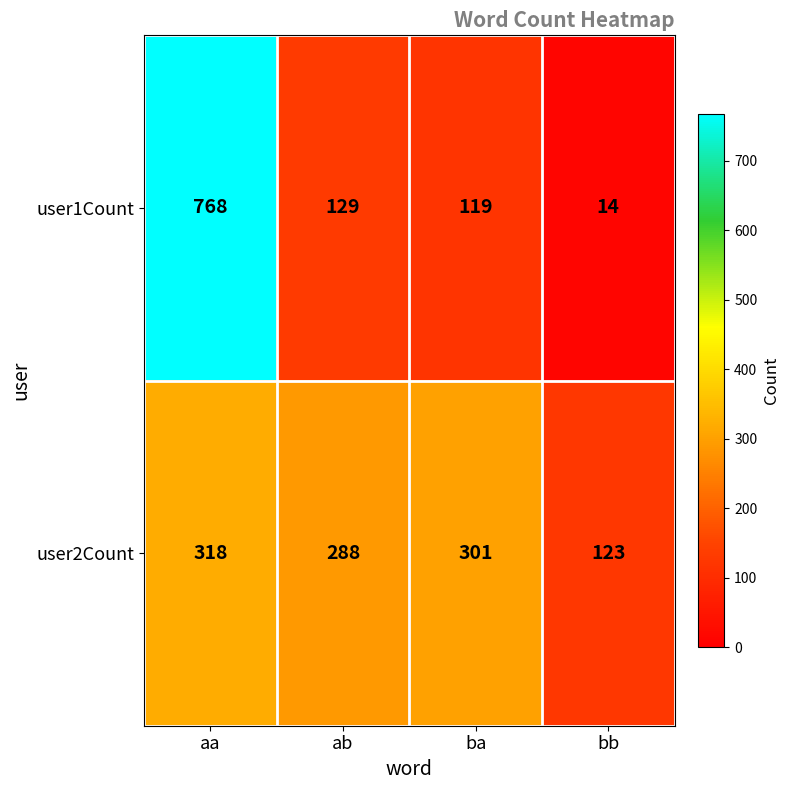

The value of user1Count at bb is 14. True or false?

True